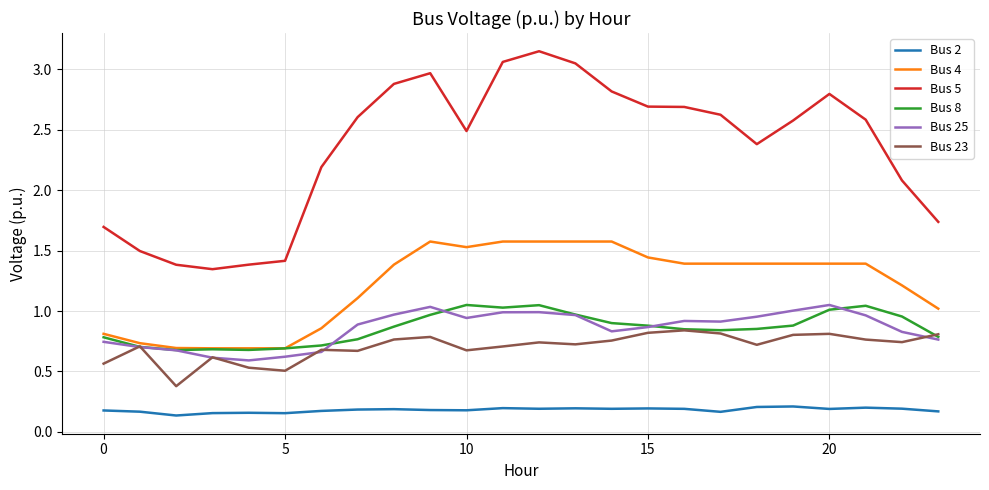

What is the minimum value for Bus 23?

0.4